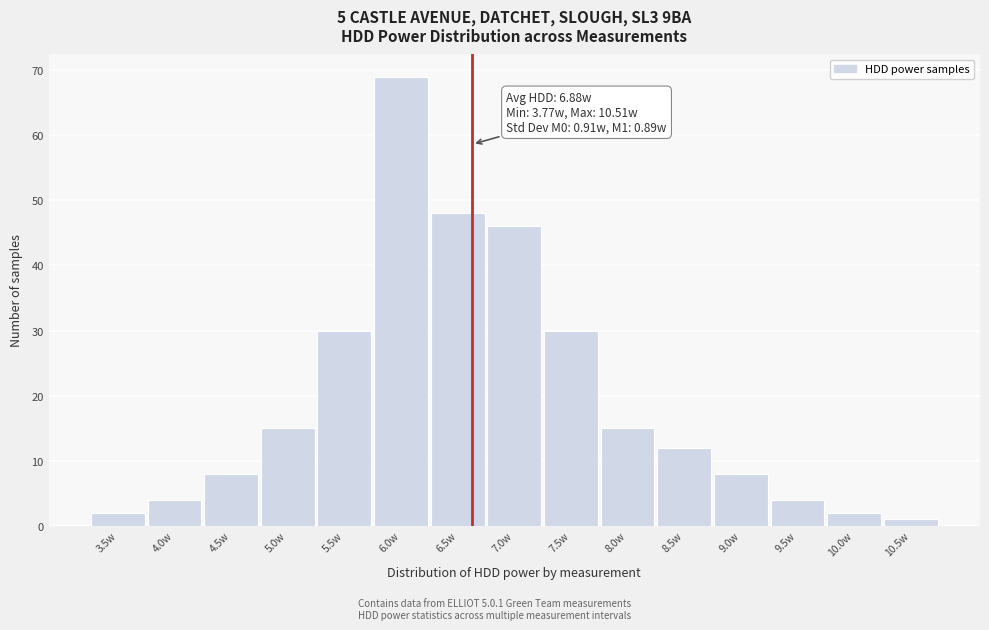

Reading left to right, extract all data points from this chart.

3.5w=2	4.0w=4	4.5w=8	5.0w=15	5.5w=30	6.0w=69	6.5w=48	7.0w=46	7.5w=30	8.0w=15	8.5w=12	9.0w=8	9.5w=4	10.0w=2	10.5w=1